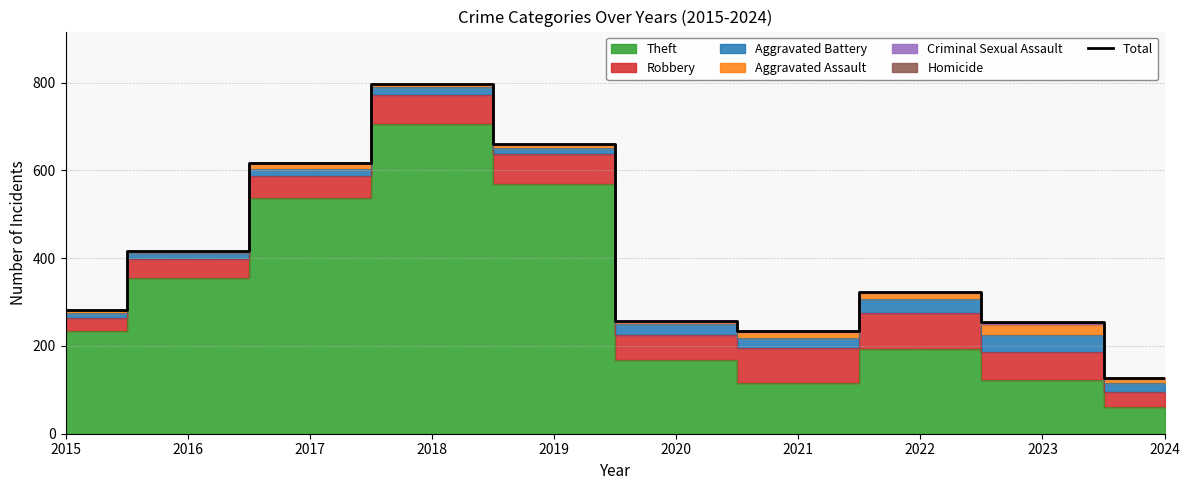

Between 2015 and 2016, which is larger?

2016